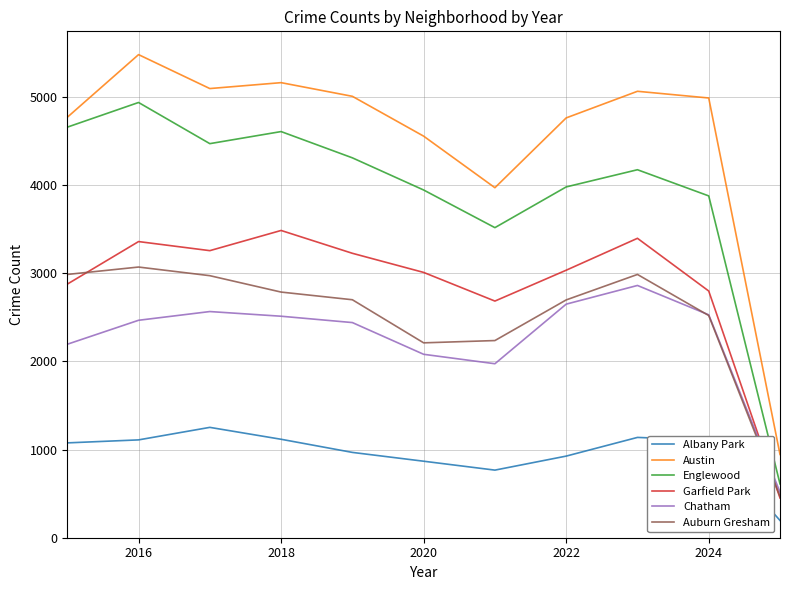

Which series has the largest total across all categories?

Austin